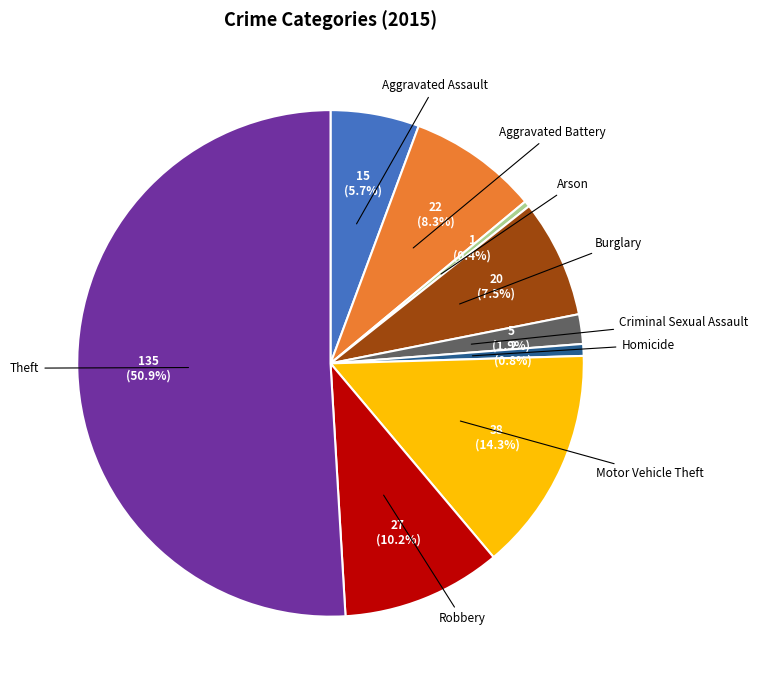

Count the number of slices in the pie.

9